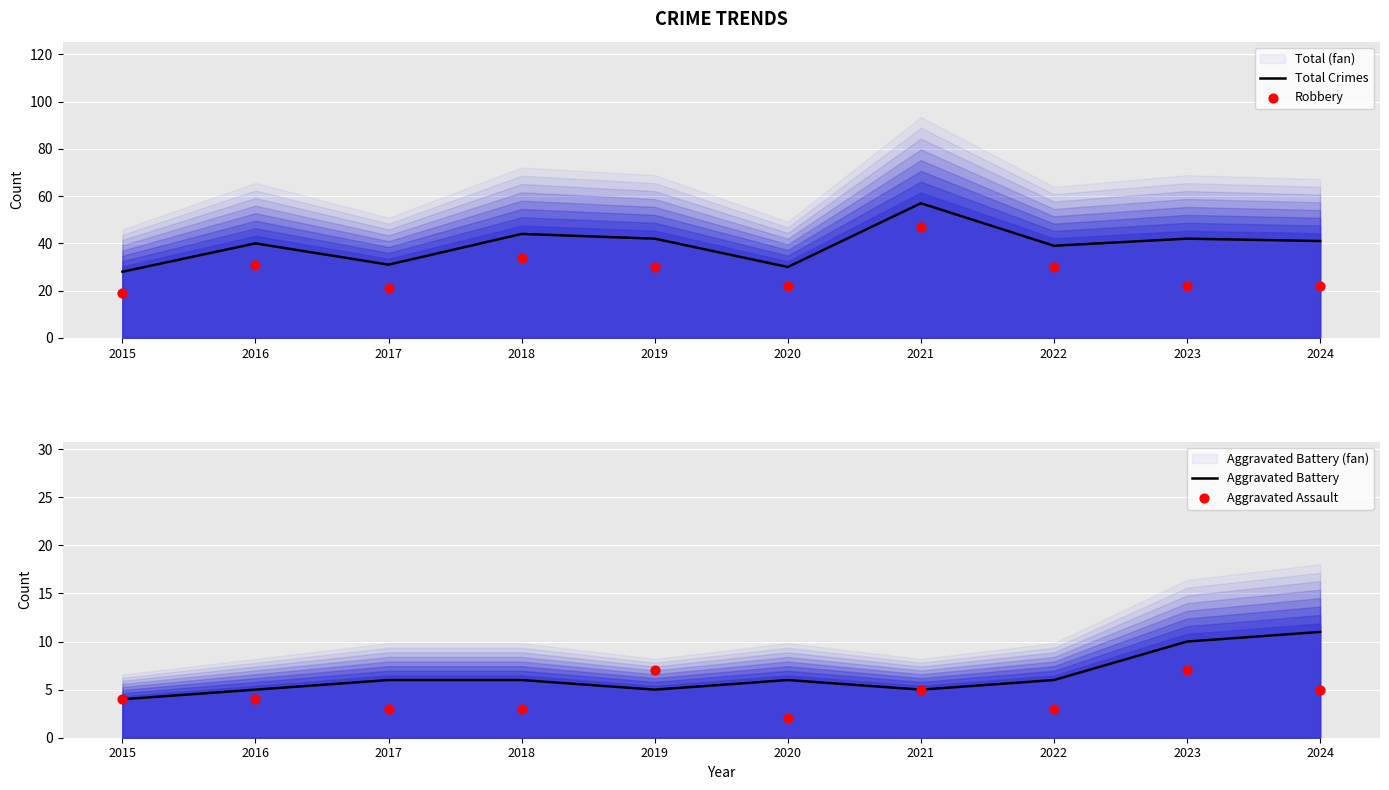

What are all the series names shown in the legend?

Total Crimes, Robbery, Aggravated Battery, Aggravated Assault